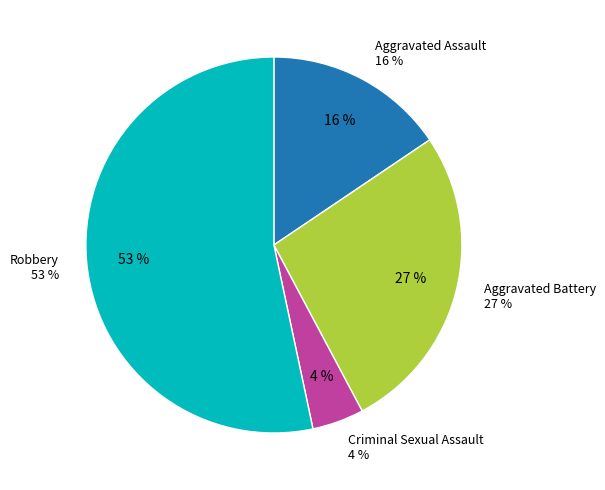

Which slice is the largest?

Robbery